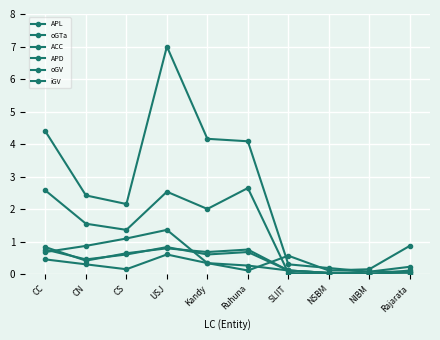

How many lines are shown in the chart?

6